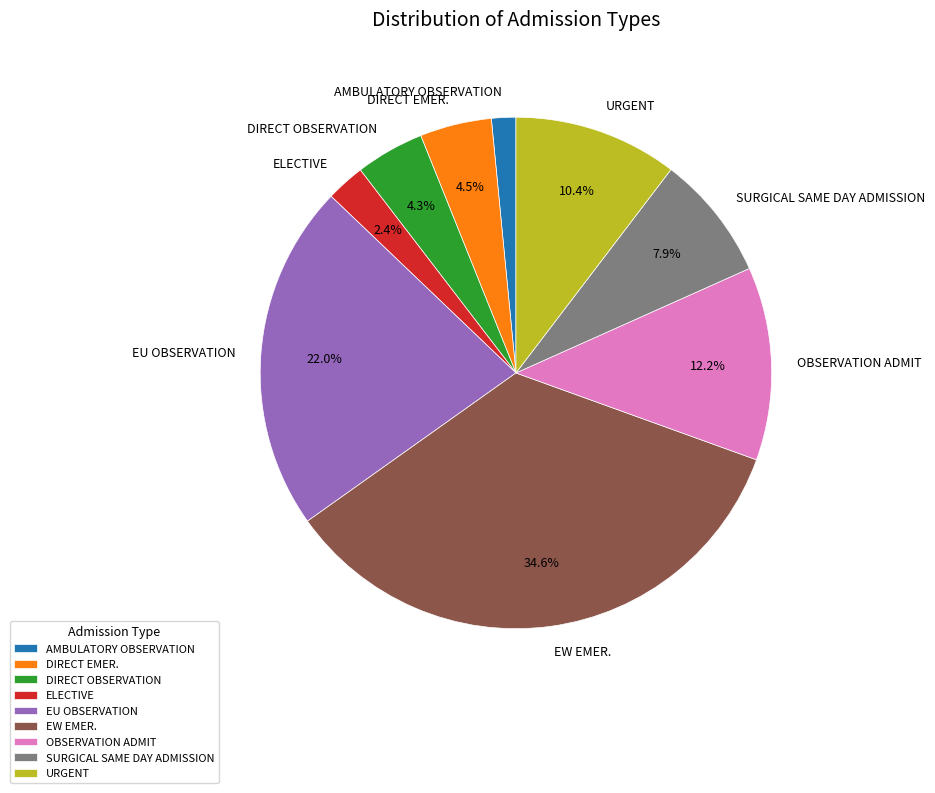

To the nearest percent, what is the average slice percentage?

11%